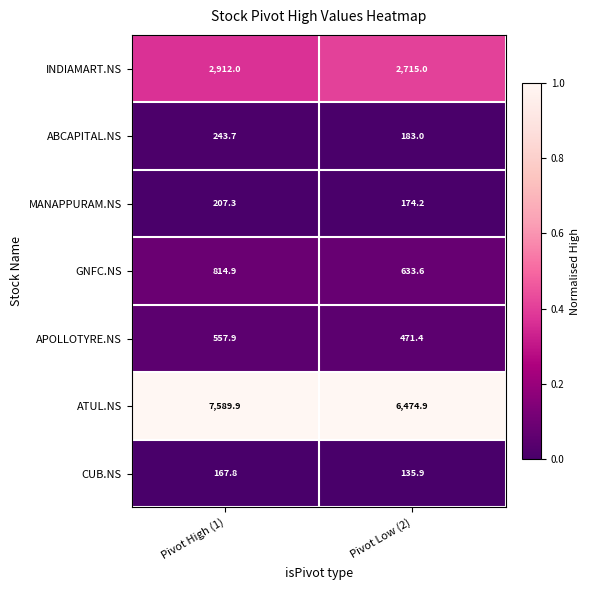

The value of ABCAPITAL.NS at Pivot Low (2) is 183.0. True or false?

True